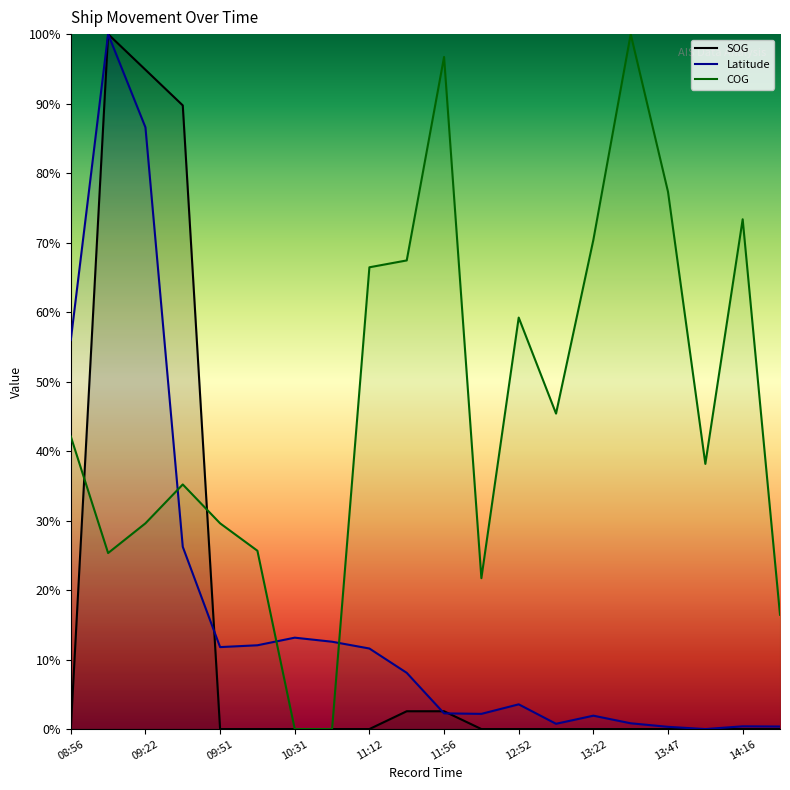

True or false: SOG and Latitude intersect in this chart.

True